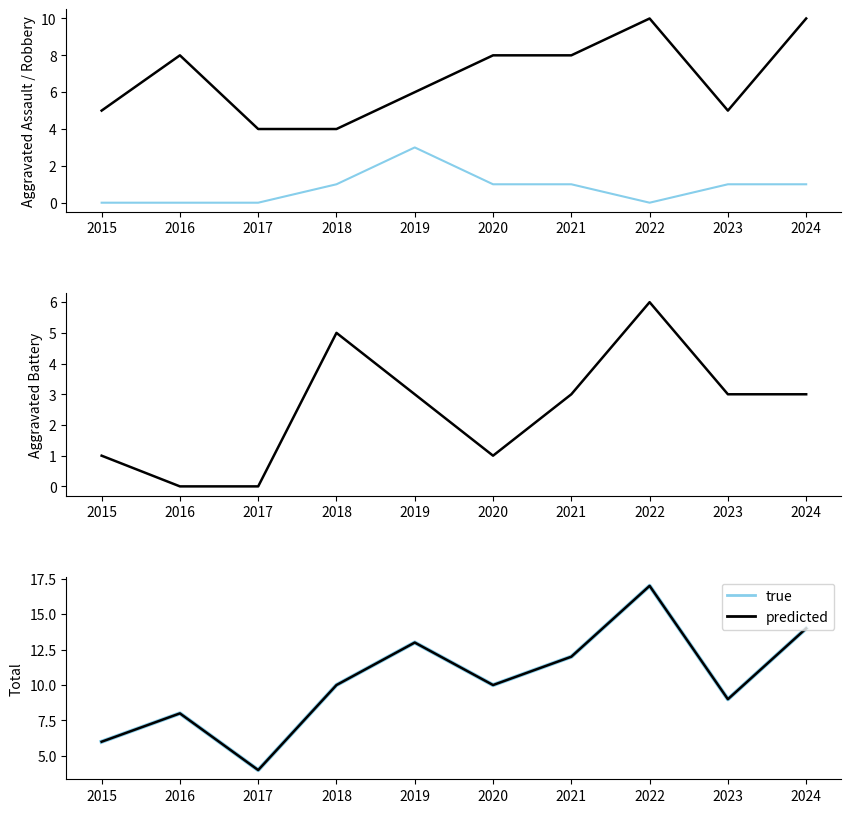

What is the sum of all Total (predicted) values?

103